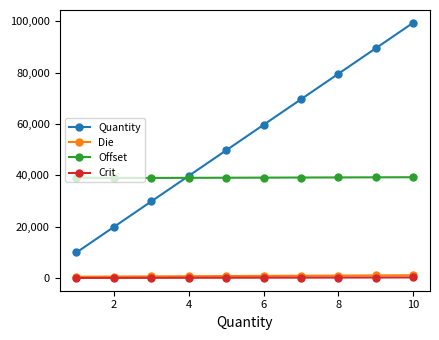

At how many categories does at least one series exceed 312?

10